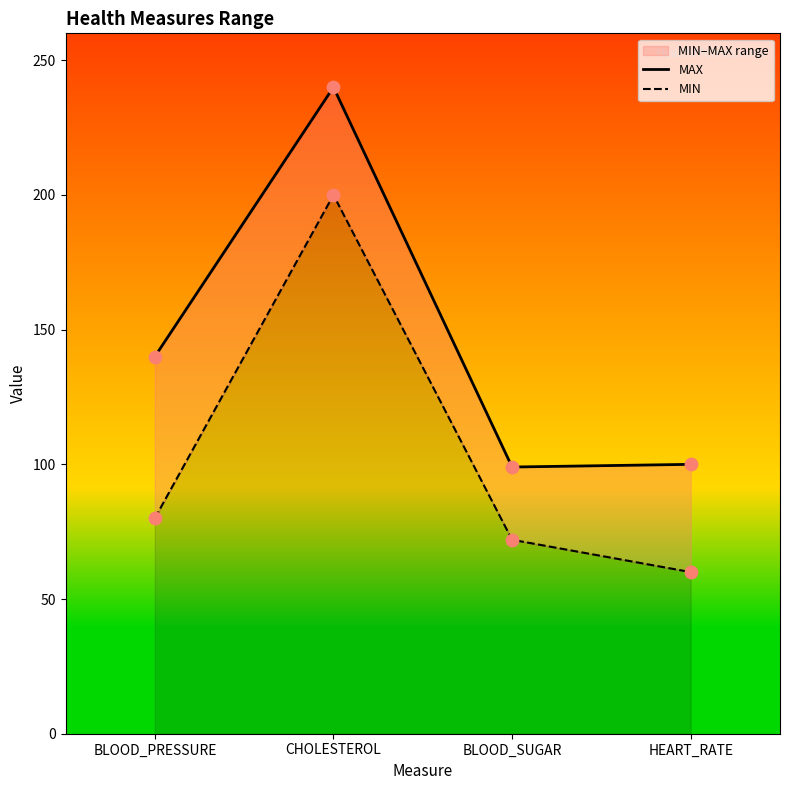

Which series has the largest total across all categories?

MAX